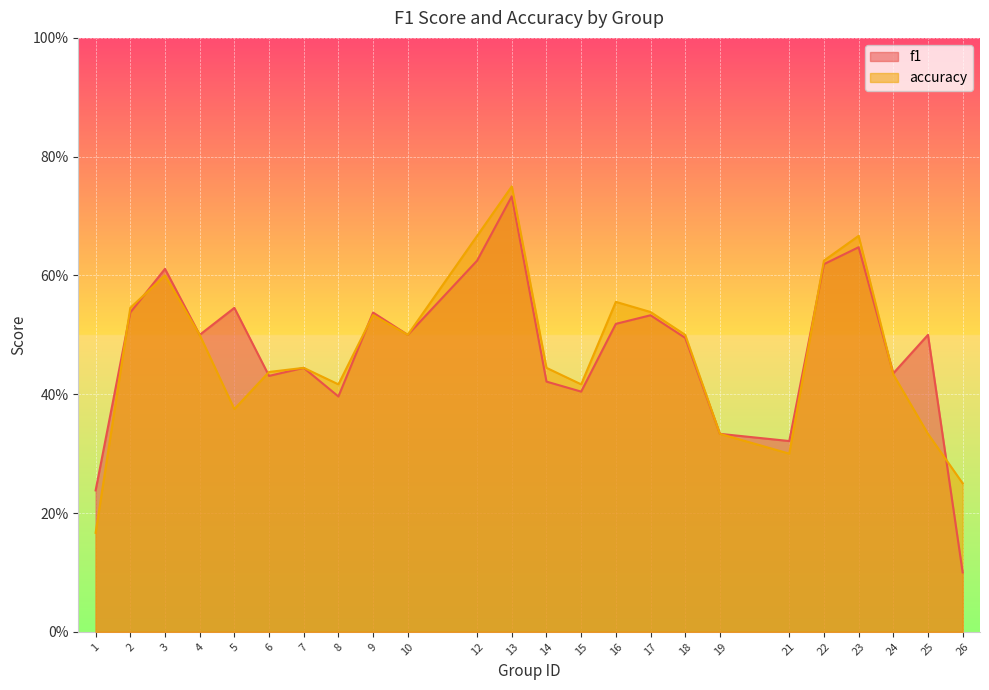

After their last crossing, which series has the higher values: accuracy or f1?

accuracy